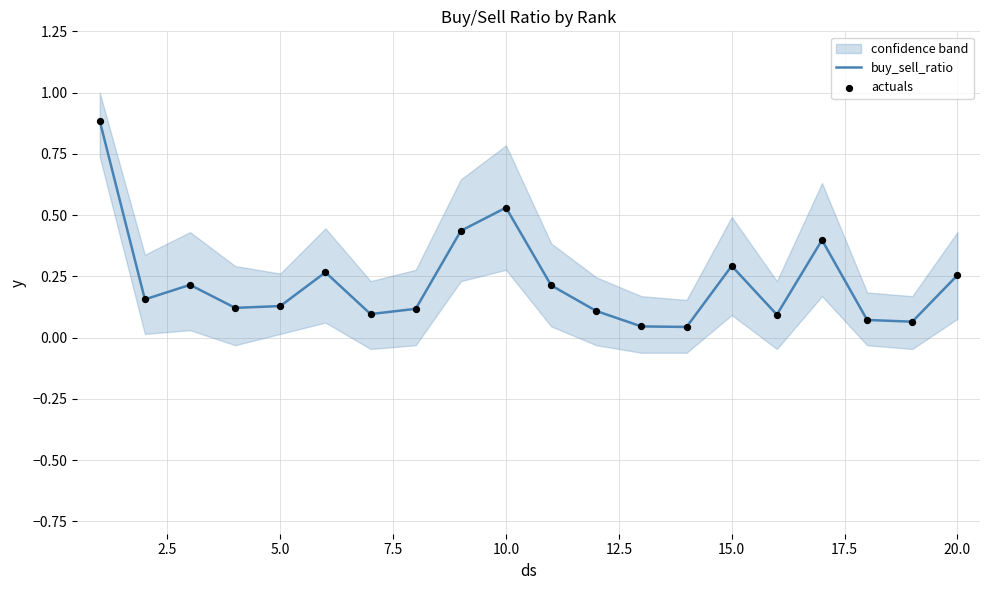

What is the maximum value for buy_sell_ratio?

0.9